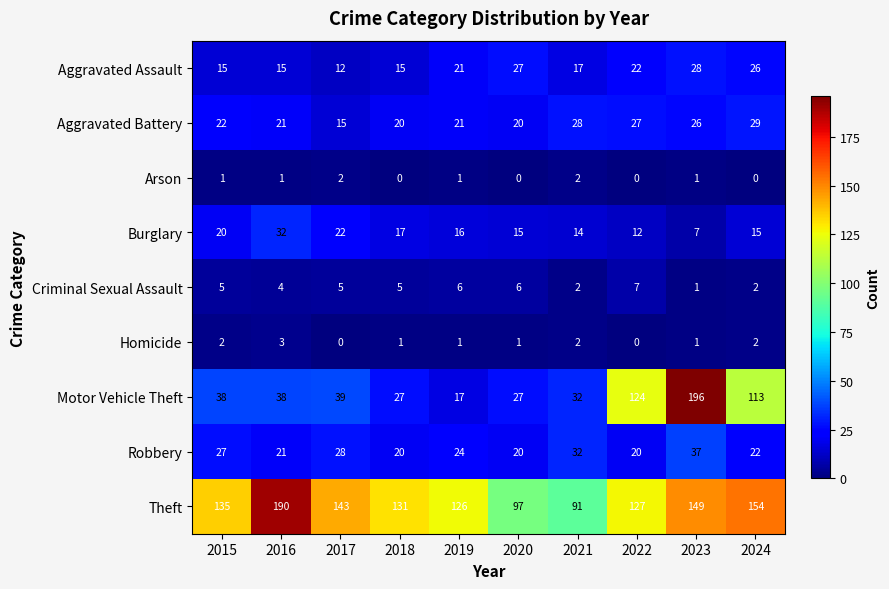

Which series has the largest total across all categories?

Theft